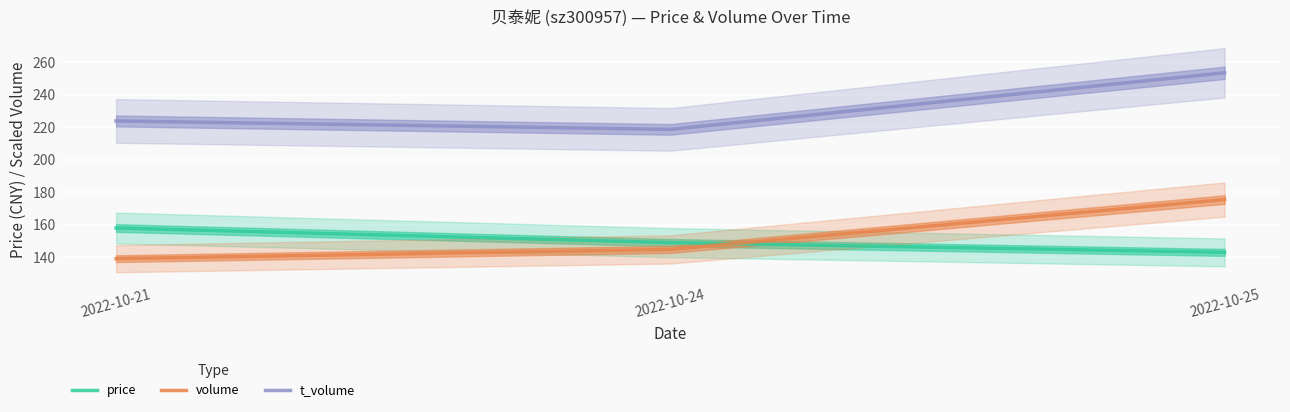

Count the number of data series in this chart.

3